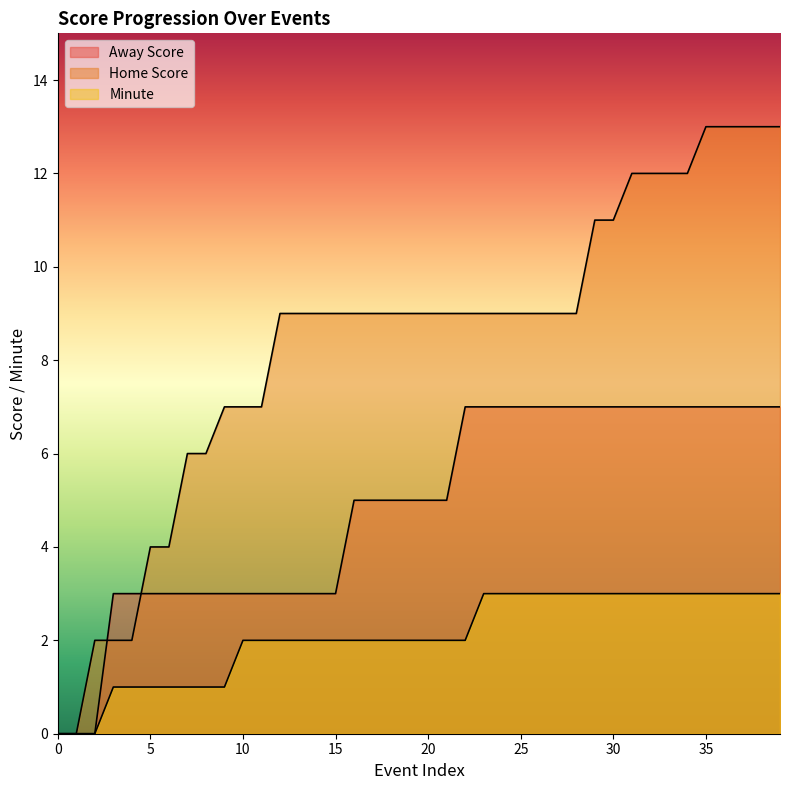

Which has a higher value, 35 or 17?

35